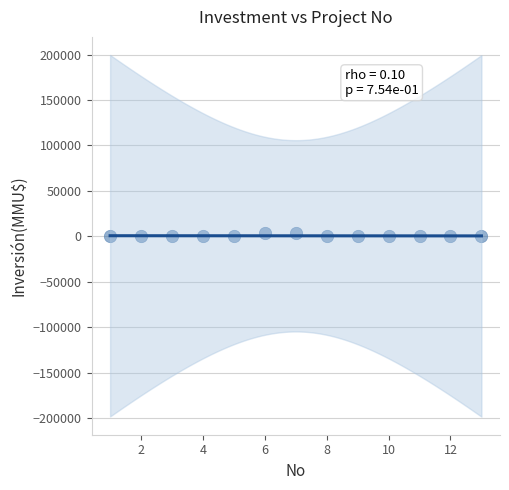

What is the range of Y values (max minus min)?

3996.8